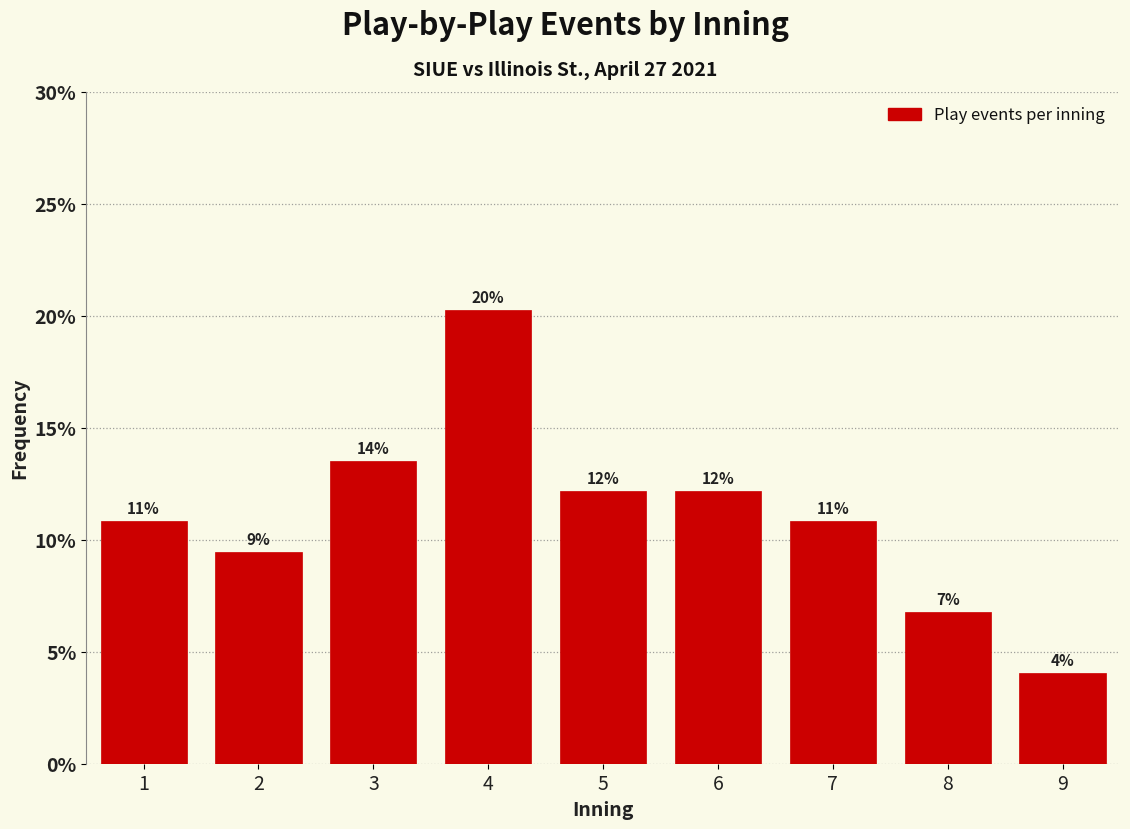

How many bars are there in total?

9